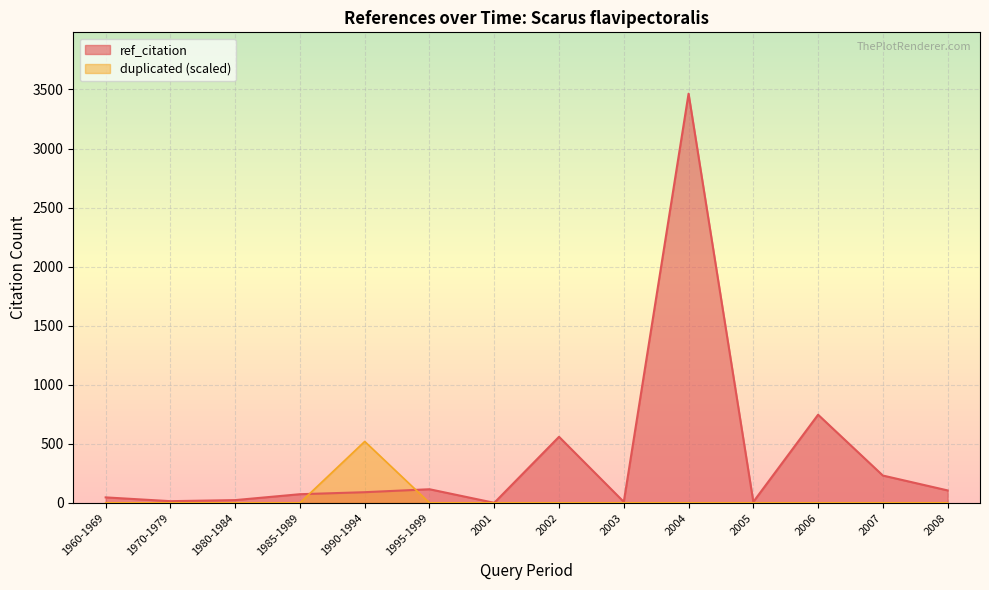

Which category has the highest value across all series?

2004